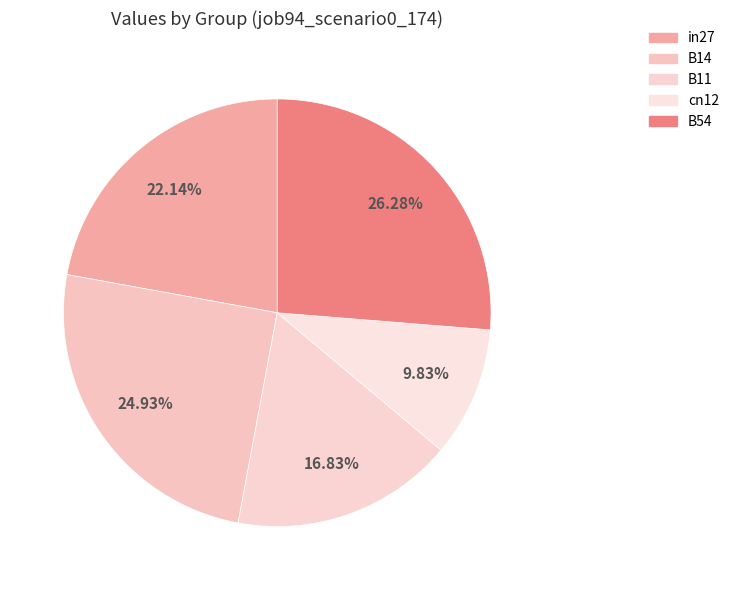

How many segments does this pie chart have?

5